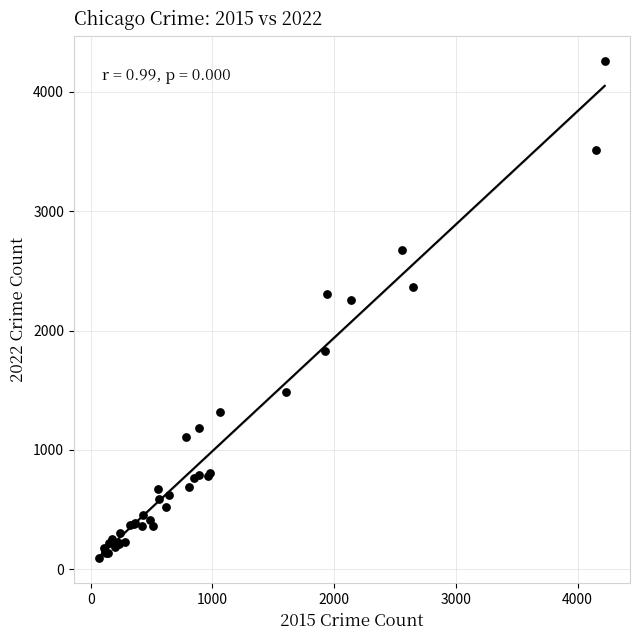

What Y value in the scatter plot is closest to 2174?

2259